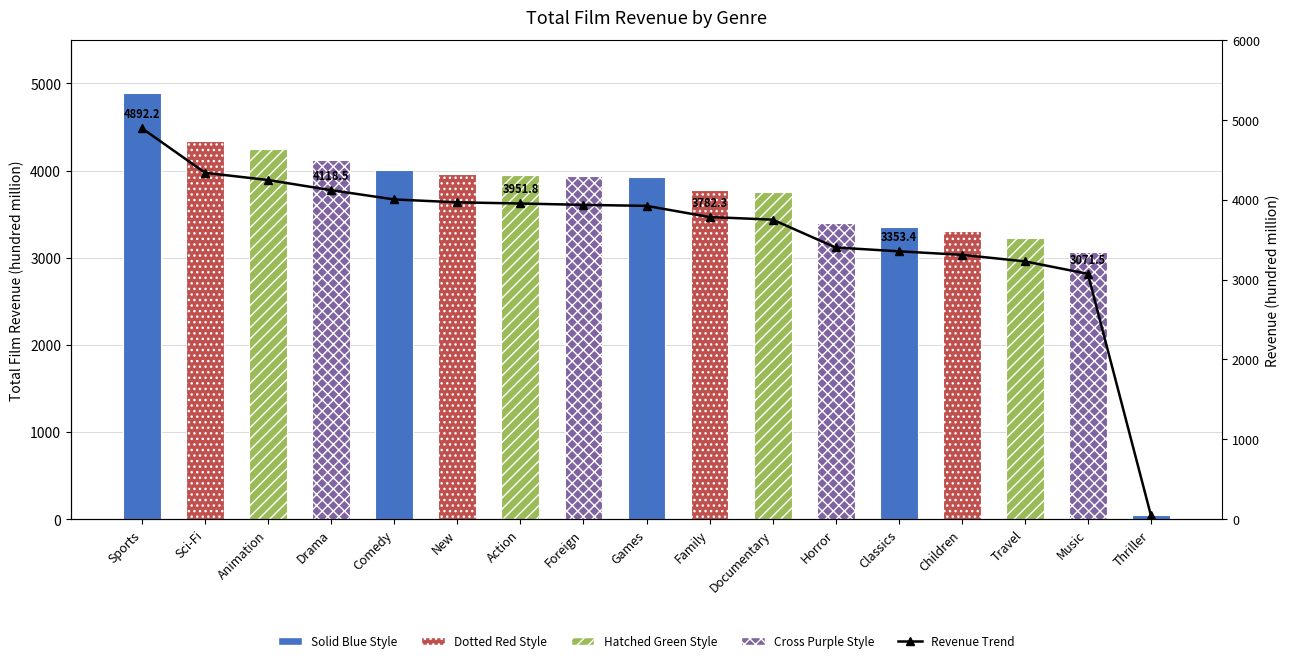

True or false: the data shows 3922.2 at Games.

True